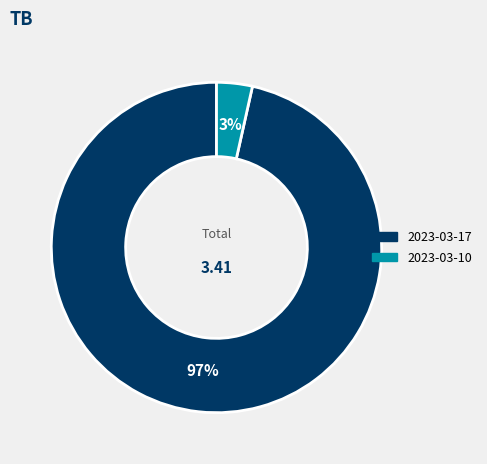

Rank the categories by value from lowest to highest.

2023-03-10, 2023-03-17